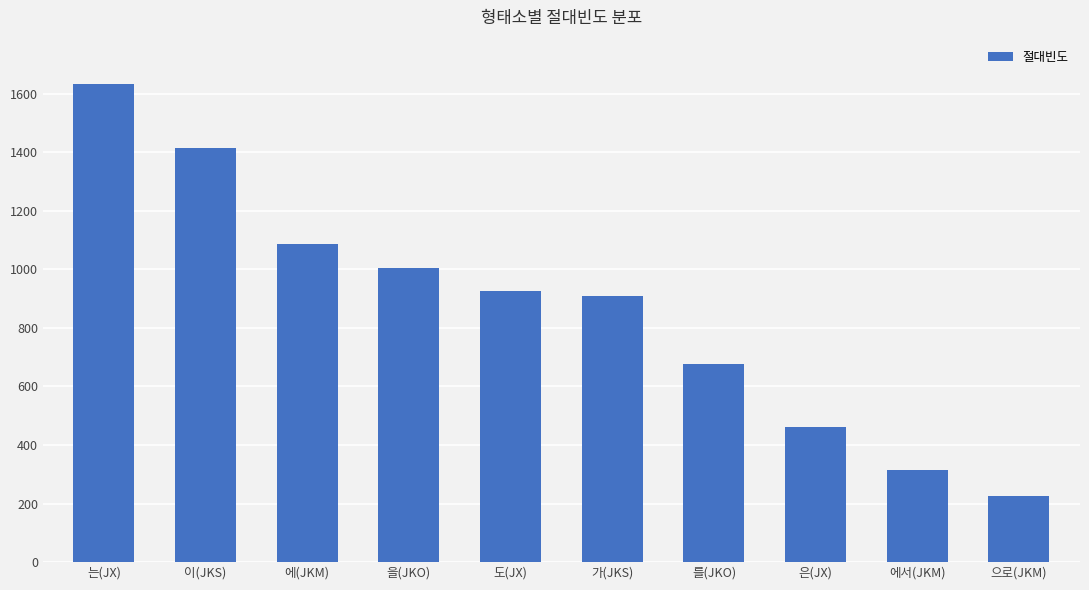

What is the value of the 7th bar from the left?

677